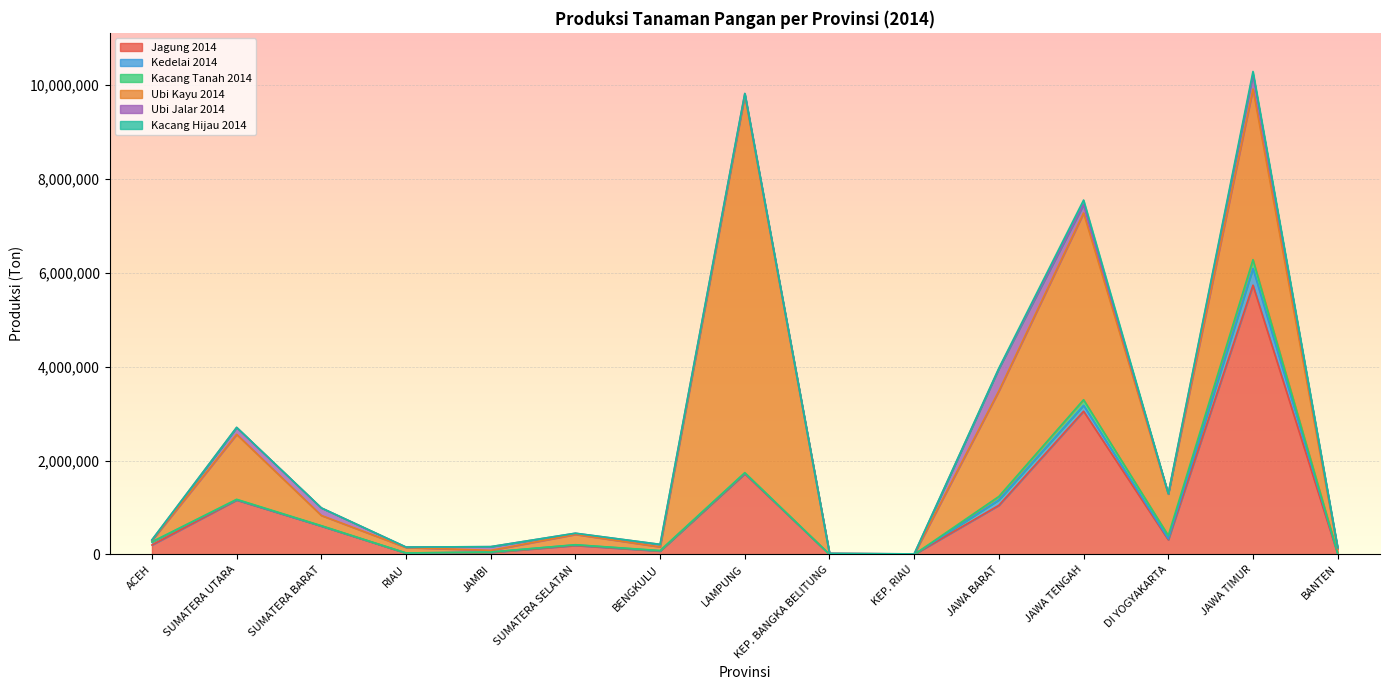

What position from the right is DI YOGYAKARTA?

3